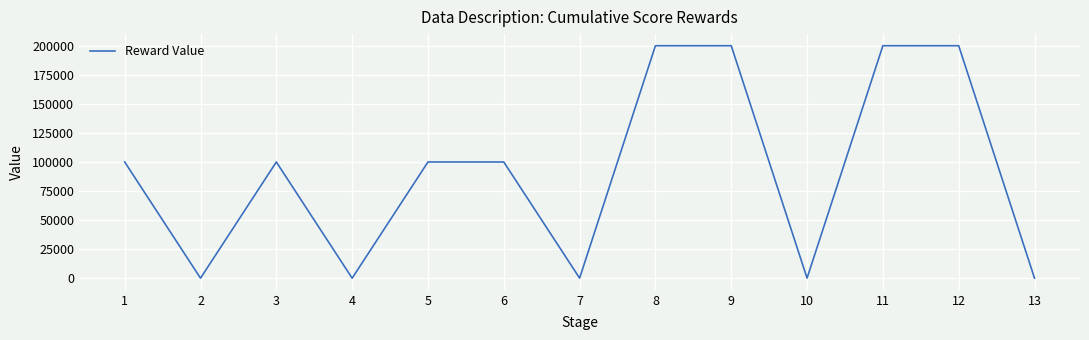

Is it true that the value at 11 is 200000?

True